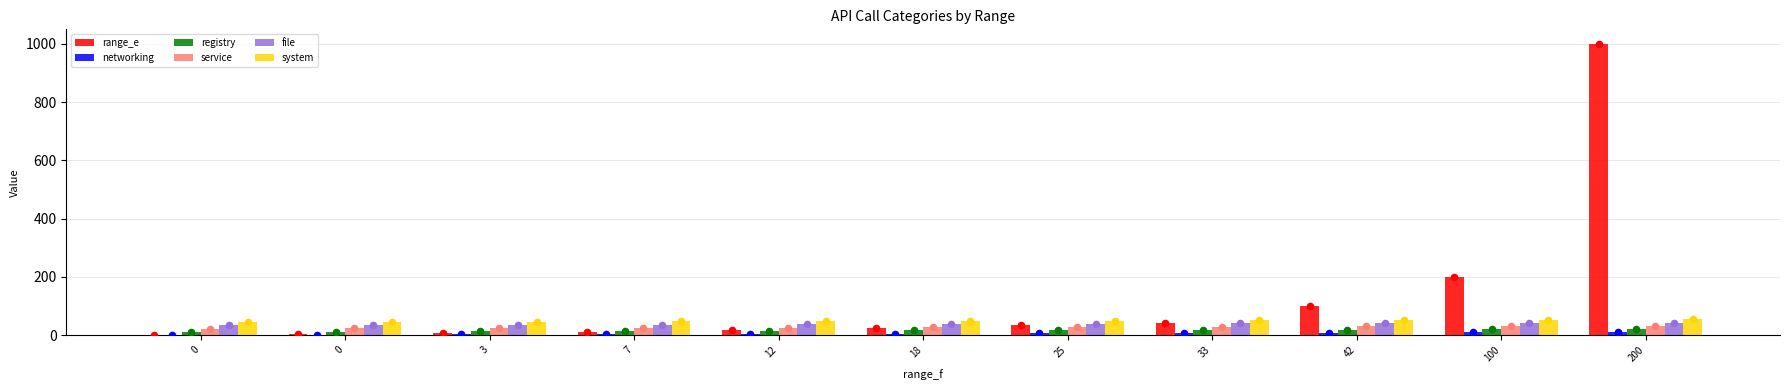

Which series has the widest spread of Y values?

range_e